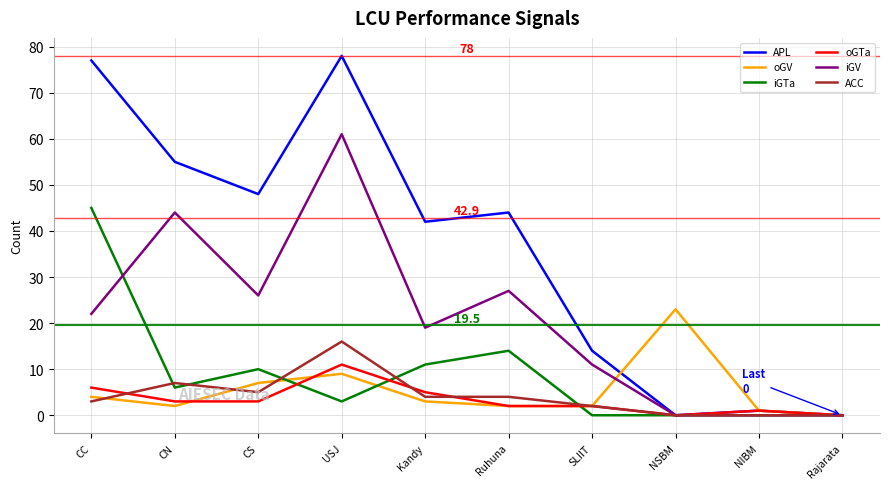

Which series has the largest total across all categories?

APL